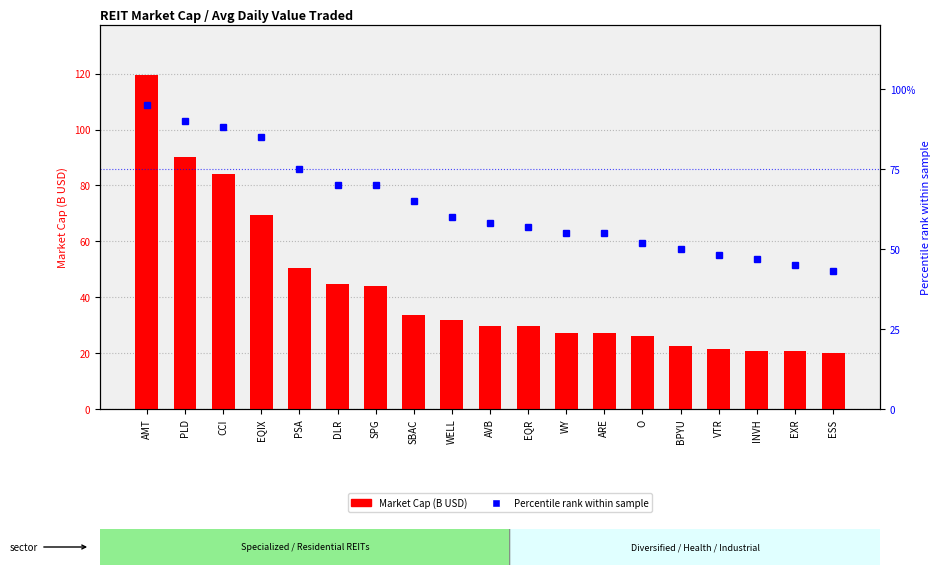

How many categories are shown in the chart?

19